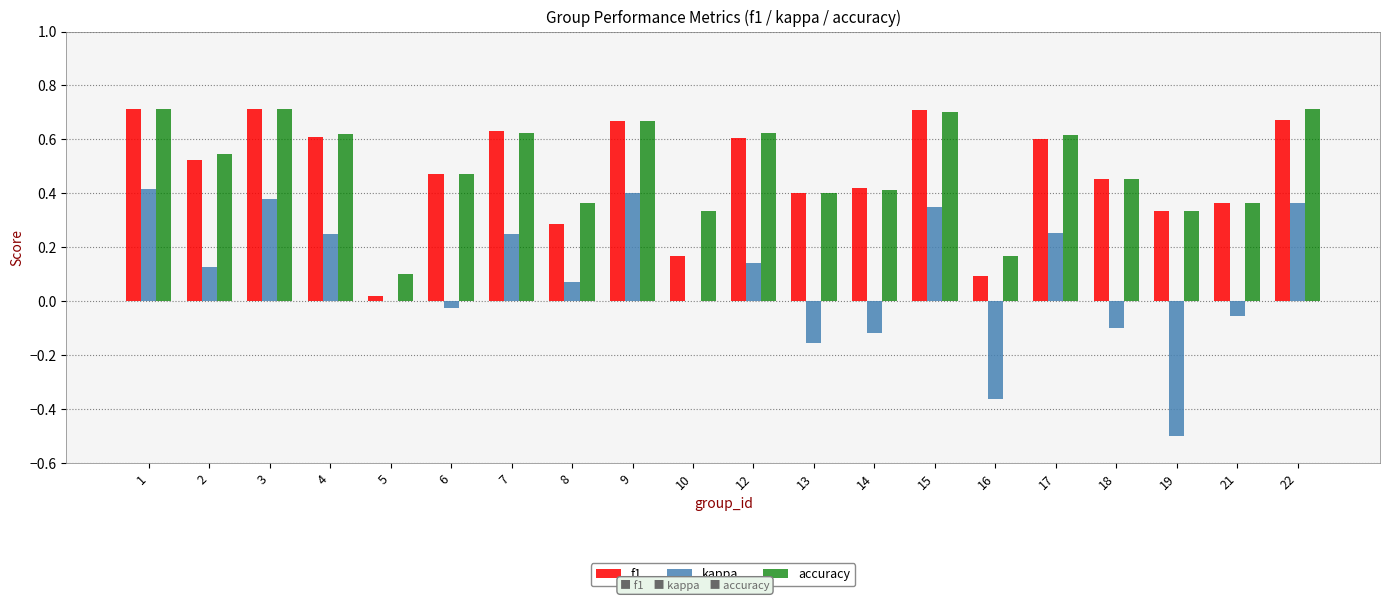

The value of f1 at 13 is 0.6. True or false?

False